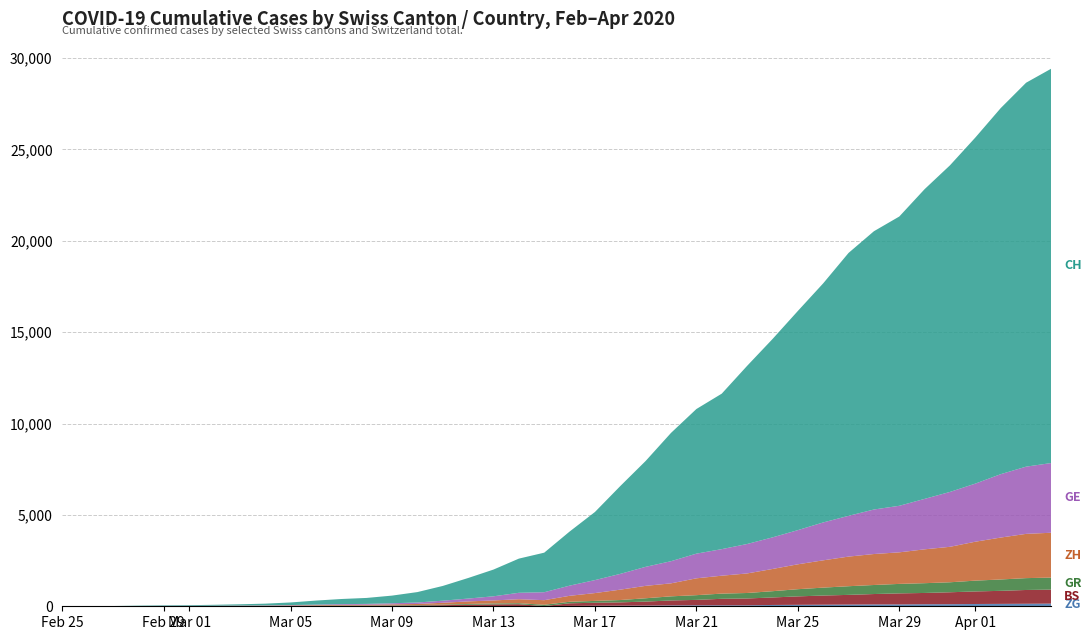

Reading right to left, list all the values displayed in this chart.

ZG: 39=146	38=138	37=131	36=125	35=114	34=112	33=101	32=101	31=94	30=87	29=80	28=72	27=53	26=53	25=53	24=48	23=37	22=33	21=29	20=20	19=13	18=13	17=11	16=11	15=11	14=10	13=10	12=3	11=3	10=3	9=2	8=1	7=1	6=0	5=0	4=0	3=0	2=0	1=0	0=0
BS: 39=767	38=754	37=714	36=687	35=653	34=617	33=605	32=569	31=530	30=501	29=462	28=410	27=374	26=356	25=297	24=270	23=220	22=181	21=164	20=143	19=0	18=100	17=92	16=73	15=49	14=33	13=28	12=24	11=21	10=15	9=8	8=3	7=3	6=1	5=1	4=1	3=1	2=1	1=0	0=0
GR: 39=657	38=649	37=622	36=592	35=547	34=535	33=519	32=495	31=474	30=433	29=393	28=343	27=300	26=284	25=258	24=226	23=182	22=128	21=101	20=84	19=71	18=56	17=53	16=43	15=31	14=22	13=18	12=18	11=17	10=16	9=14	8=12	7=9	6=9	5=6	4=6	3=6	2=2	1=2	0=0
ZH: 39=2455	38=2422	37=2294	36=2130	35=1941	34=1853	33=1727	32=1695	31=1621	30=1494	29=1362	28=1216	27=1070	26=981	25=922	24=711	23=679	22=568	21=429	20=326	19=250	18=218	17=163	16=140	15=101	14=62	13=49	12=40	11=34	10=29	9=23	8=15	7=13	6=10	5=7	4=6	3=2	2=2	1=0	0=0
GE: 39=3816	38=3678	37=3469	36=3180	35=3003	34=2761	33=2547	32=2436	31=2231	30=2073	29=1870	28=1729	27=1611	26=1453	25=1350	24=1212	23=1041	22=863	21=710	20=556	19=435	18=351	17=227	16=155	15=114	14=80	13=60	12=45	11=43	10=30	9=20	8=16	7=14	6=11	5=10	4=9	3=5	2=1	1=1	0=0
CH: 39=21587	38=21011	37=20034	36=18940	35=17876	34=16951	33=15831	32=15229	31=14388	30=13085	29=11994	28=10853	27=9749	26=8509	25=7915	24=7022	23=5794	22=4807	21=3727	20=2959	19=2165	18=1870	17=1463	16=1125	15=807	14=570	13=419	12=327	11=280	10=219	9=142	8=97	7=69	6=50	5=36	4=30	3=20	2=8	1=4	0=0